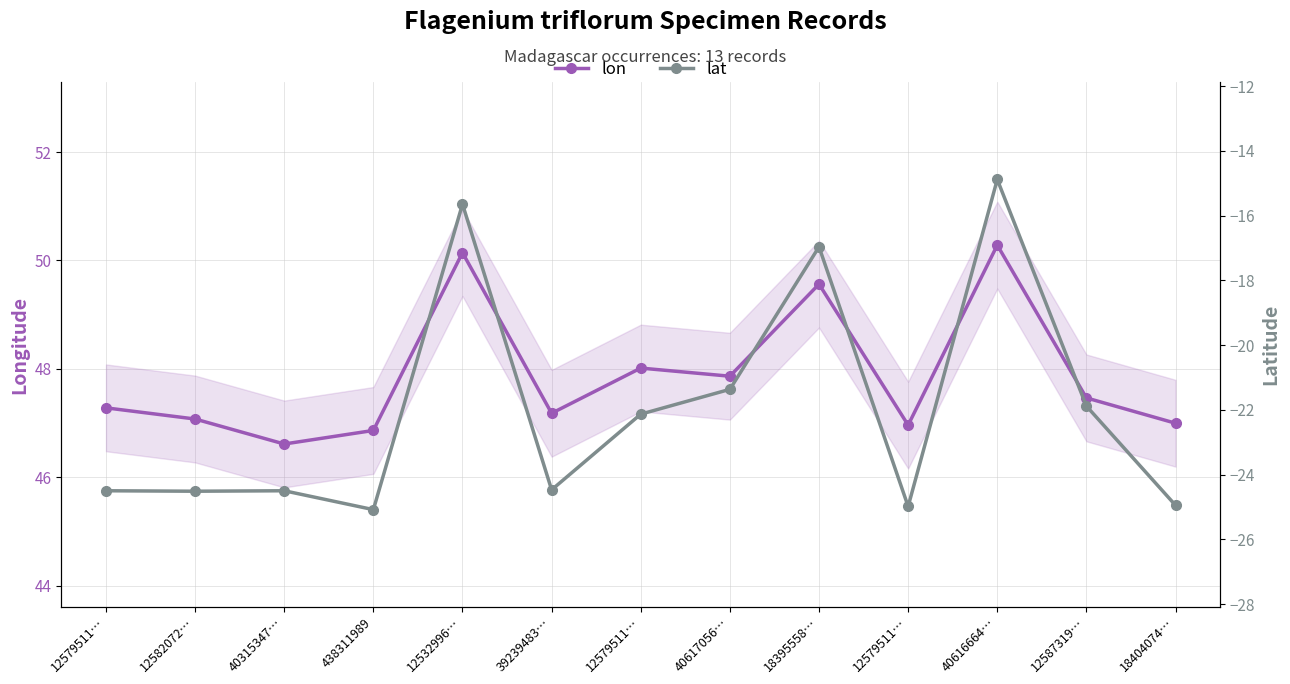

List the series in order of their overall mean, highest first.

lon, lat